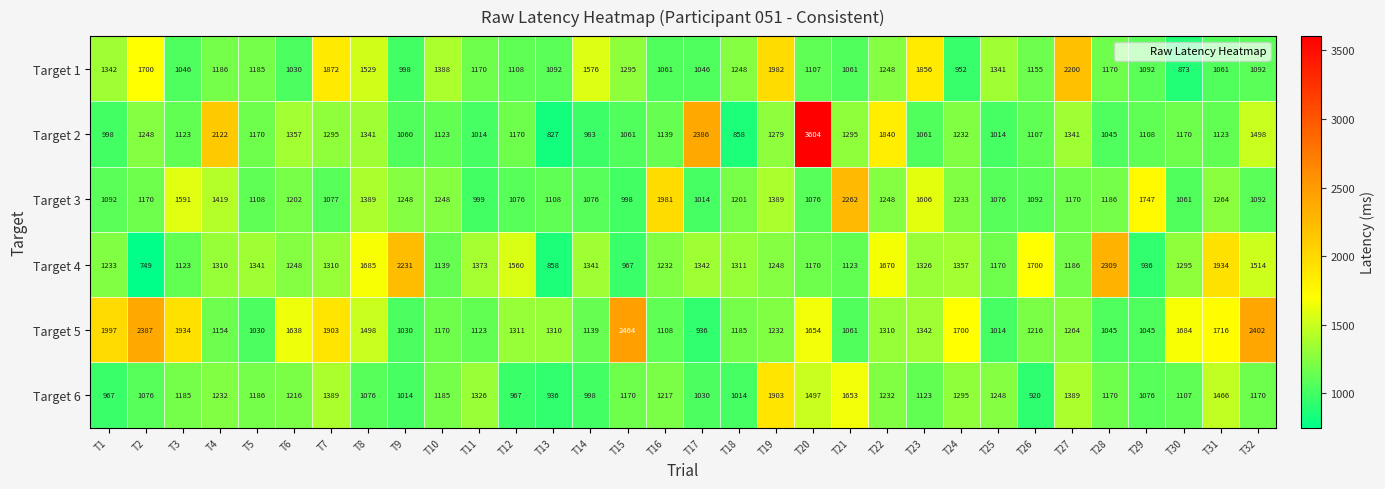

Where is Target 1 nearest to the value 1536?

T8